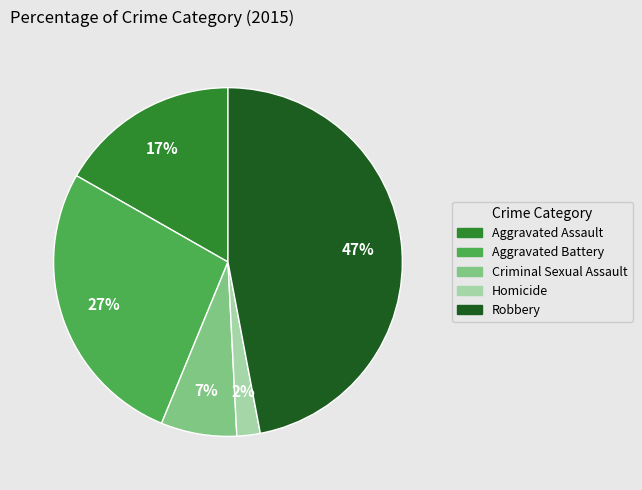

Is Aggravated Battery the majority of the pie?

No